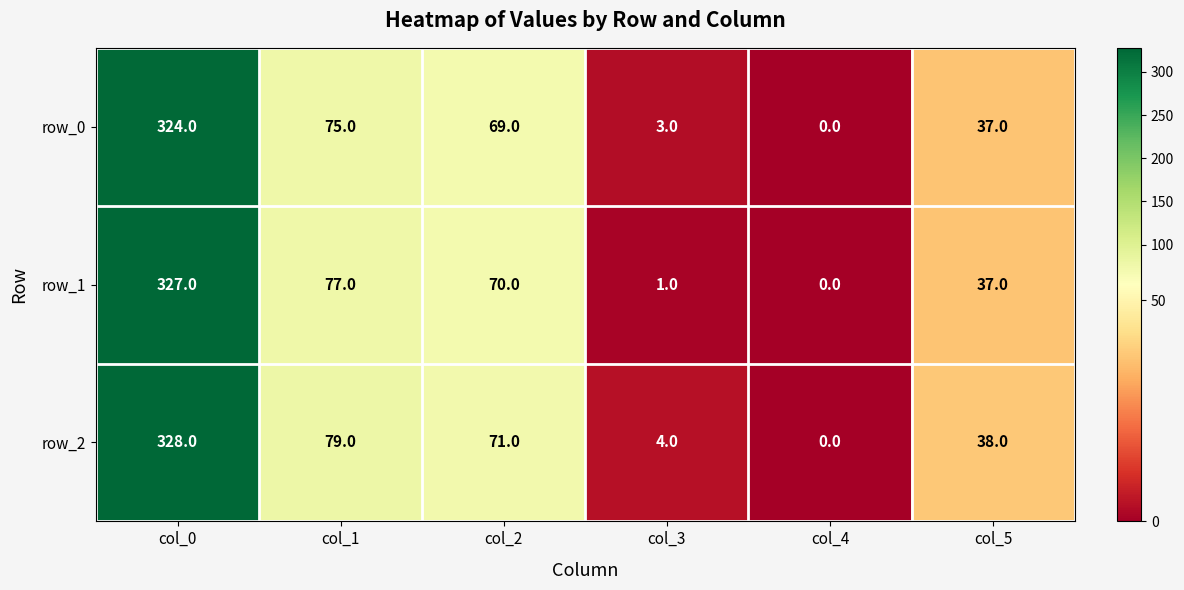

List the series in order of their overall mean, lowest first.

row_0, row_1, row_2